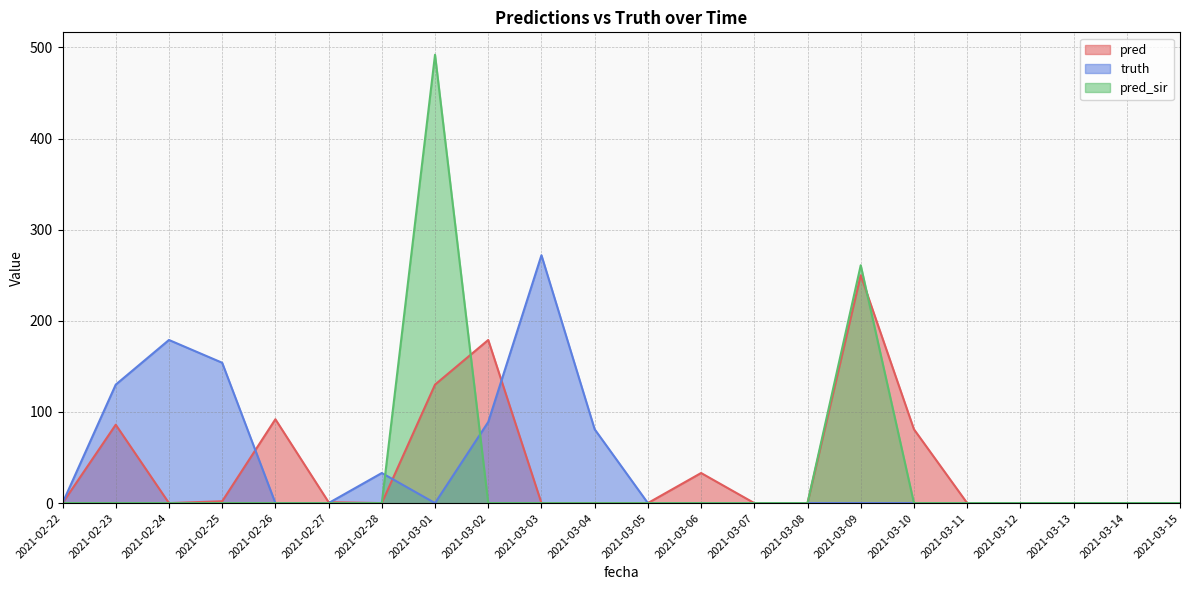

How many lines are shown in the chart?

3